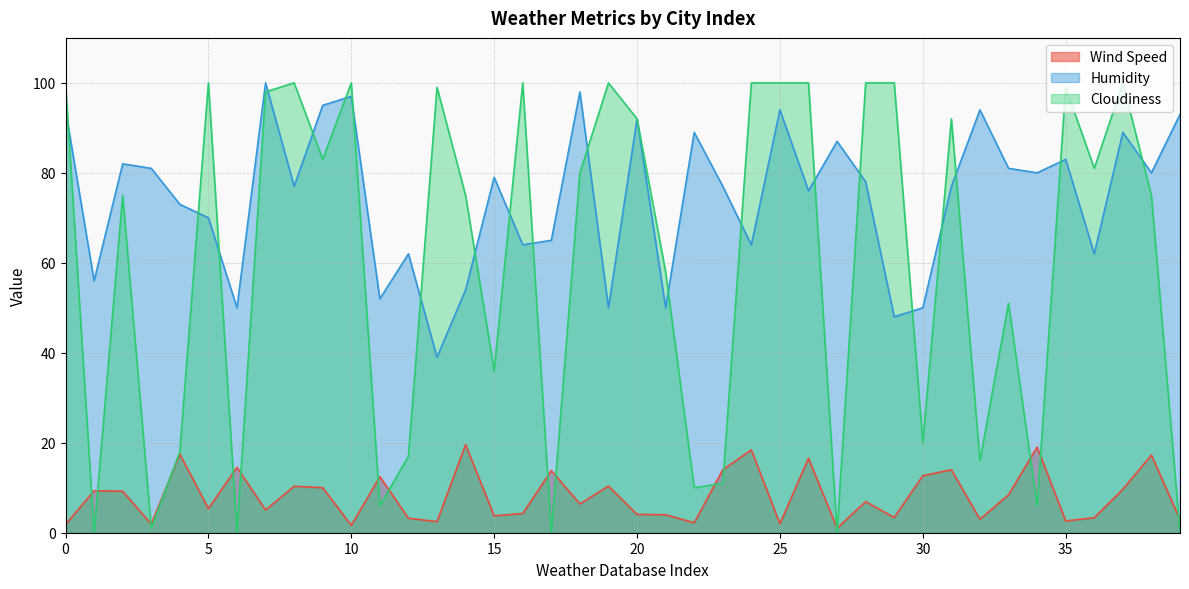

What is the sum of all Humidity values?

2982.0